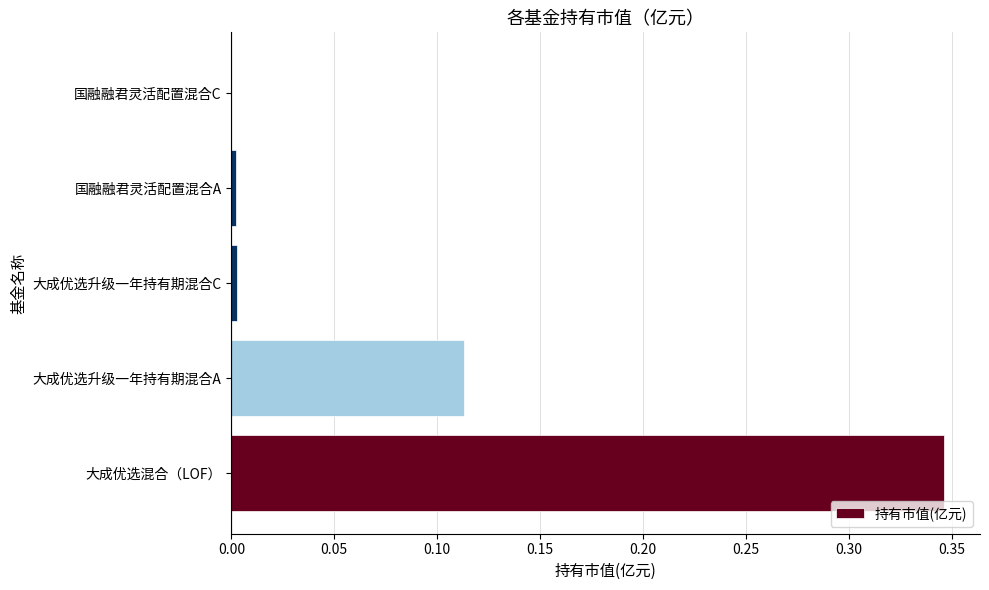

How many positive values are there?

4